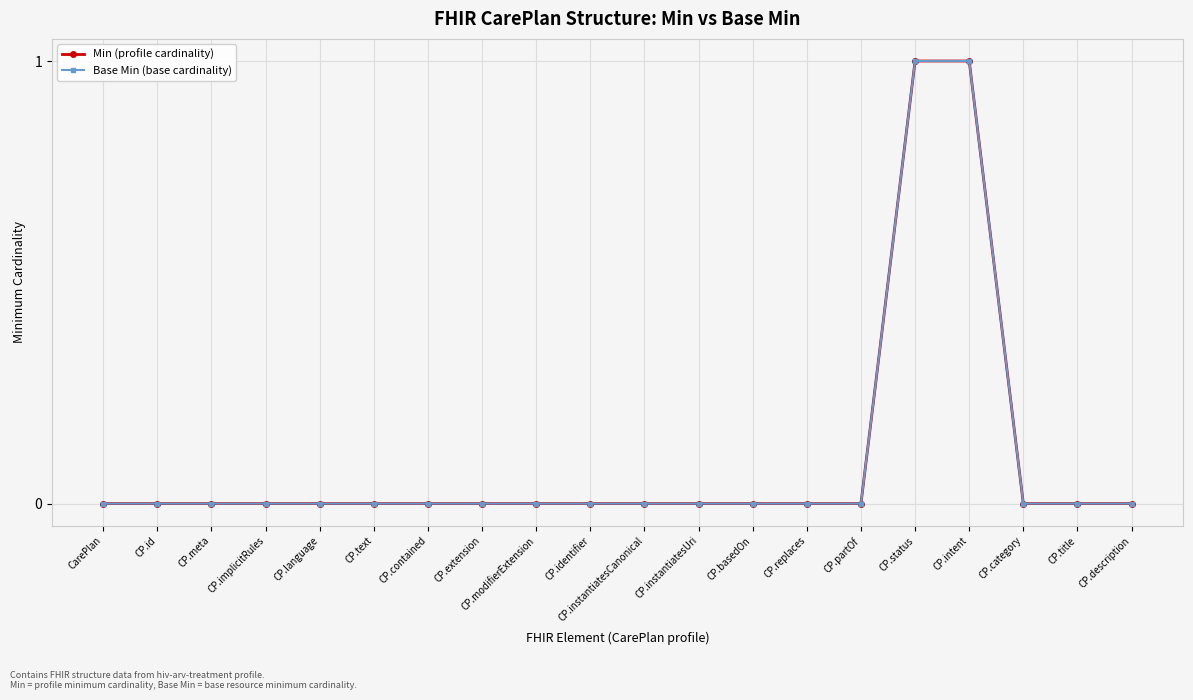

At how many categories does at least one series exceed 0?

2